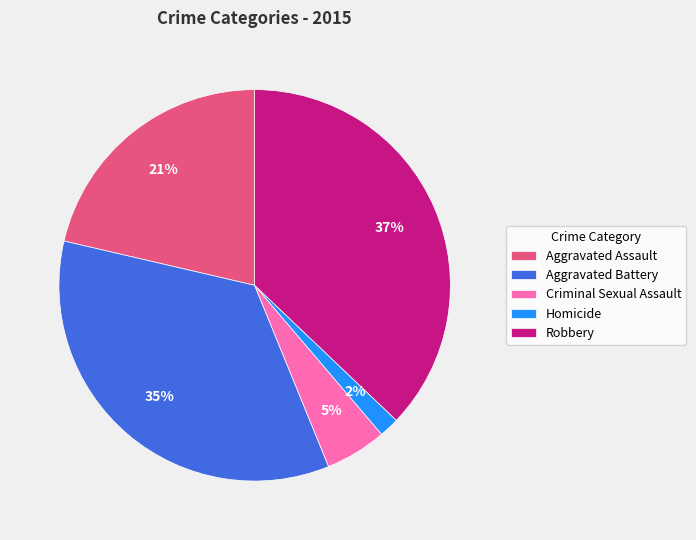

Is the sum of Robbery and Aggravated Battery greater than half?

Yes